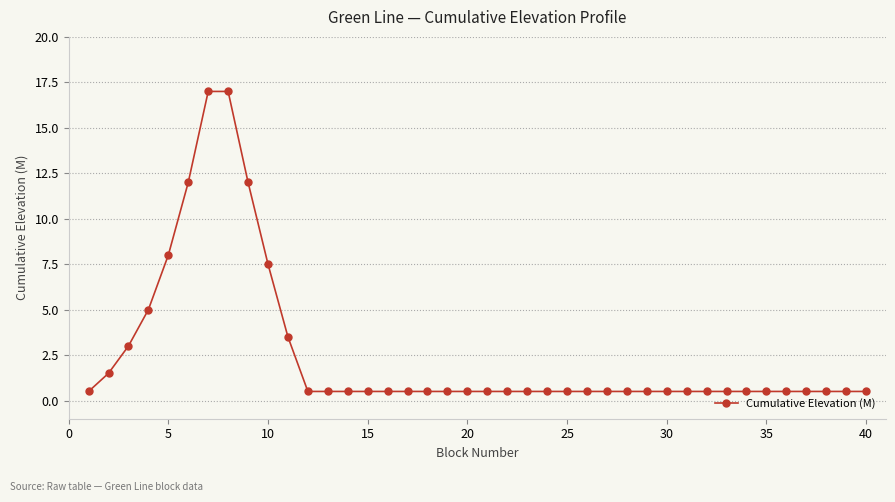

What is the value of the 27th point from the left?

0.5